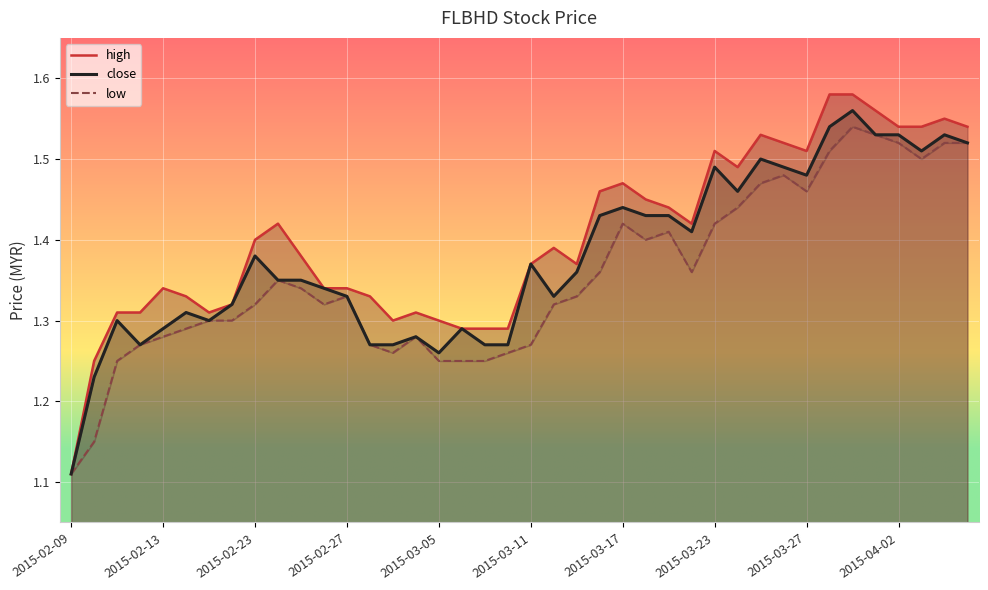

Count the number of data series in this chart.

3